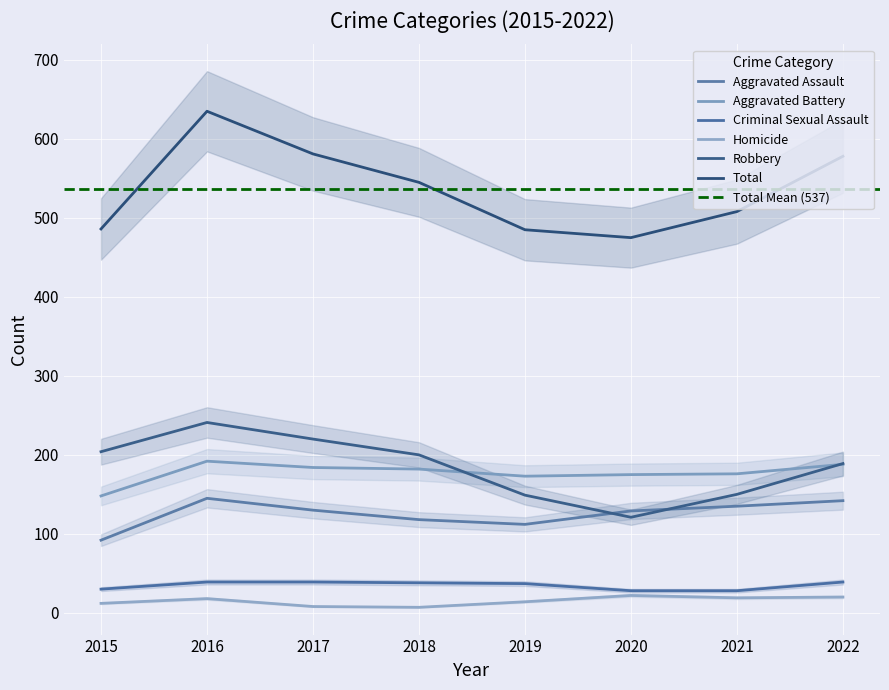

What is the greatest value displayed?

635